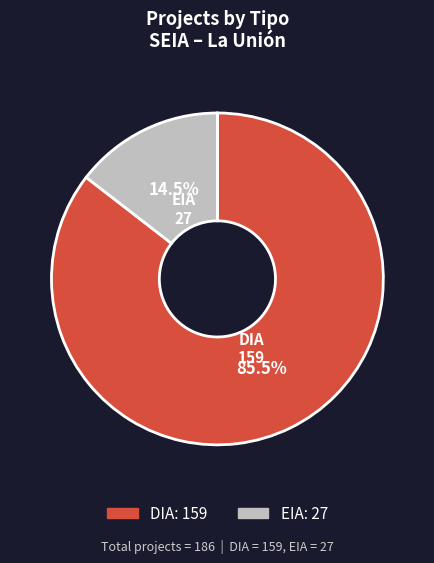

Is there a majority slice in this chart?

Yes